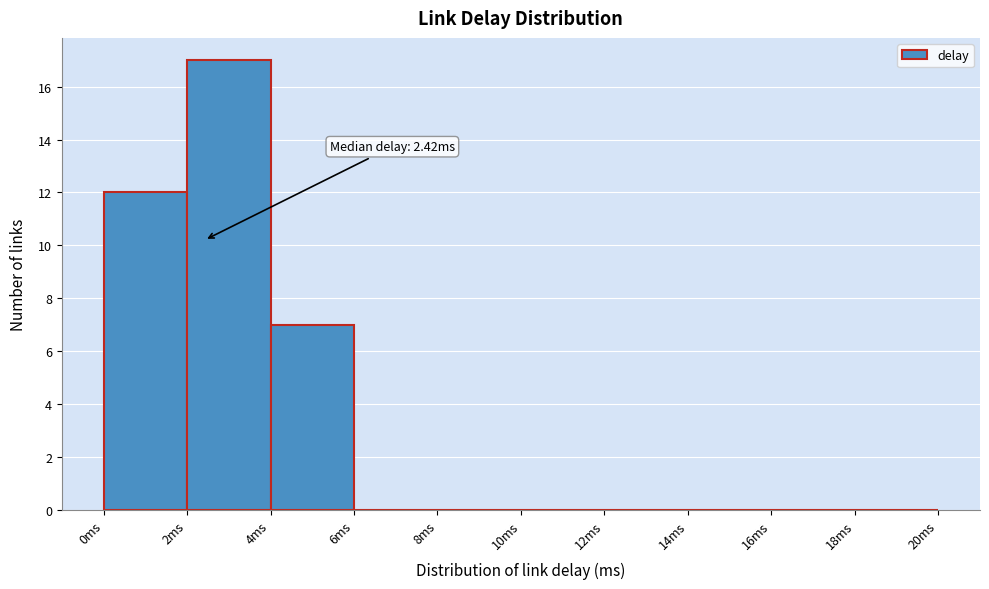

Over which range of the x-axis is the bar tallest?

2 to 4